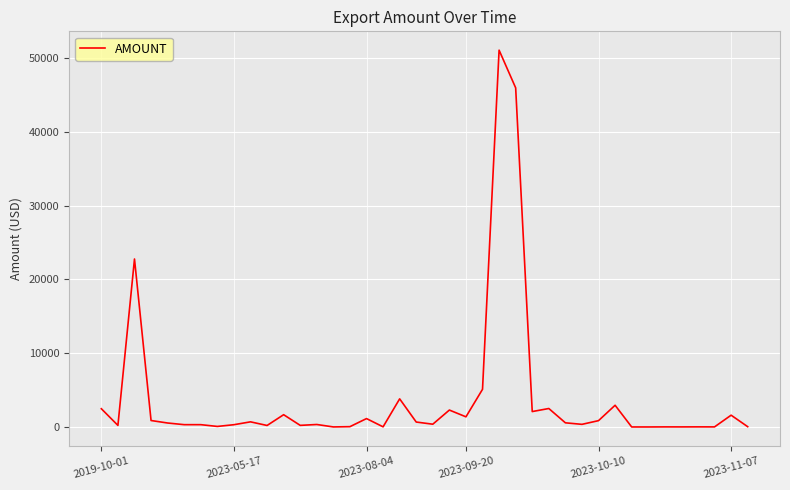

What is the difference between the maximum and minimum values?

51087.1